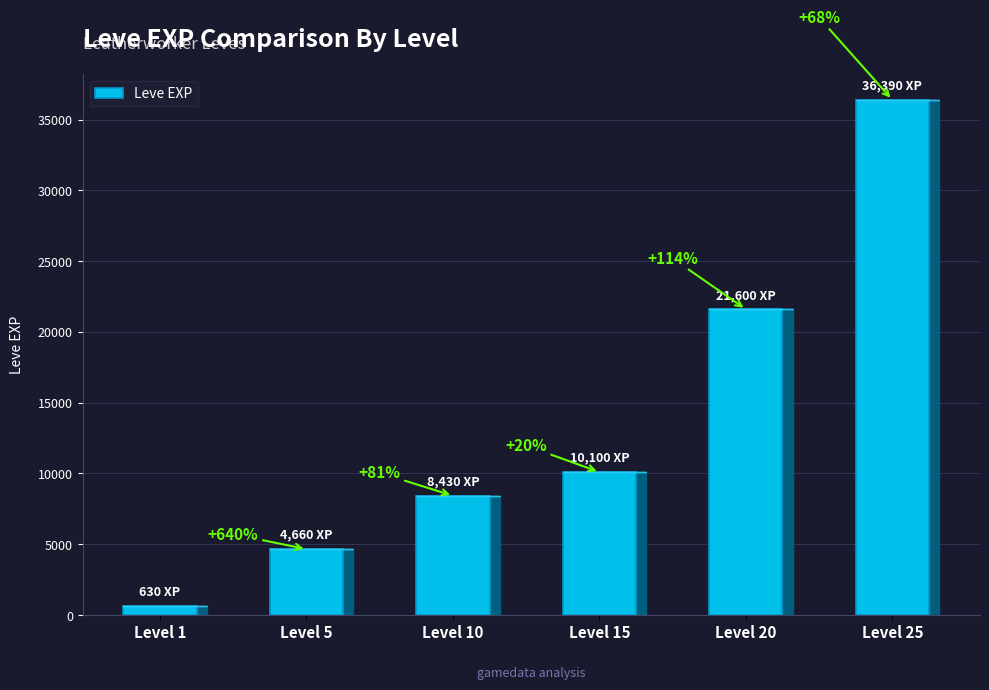

What is the greatest value displayed?

36390